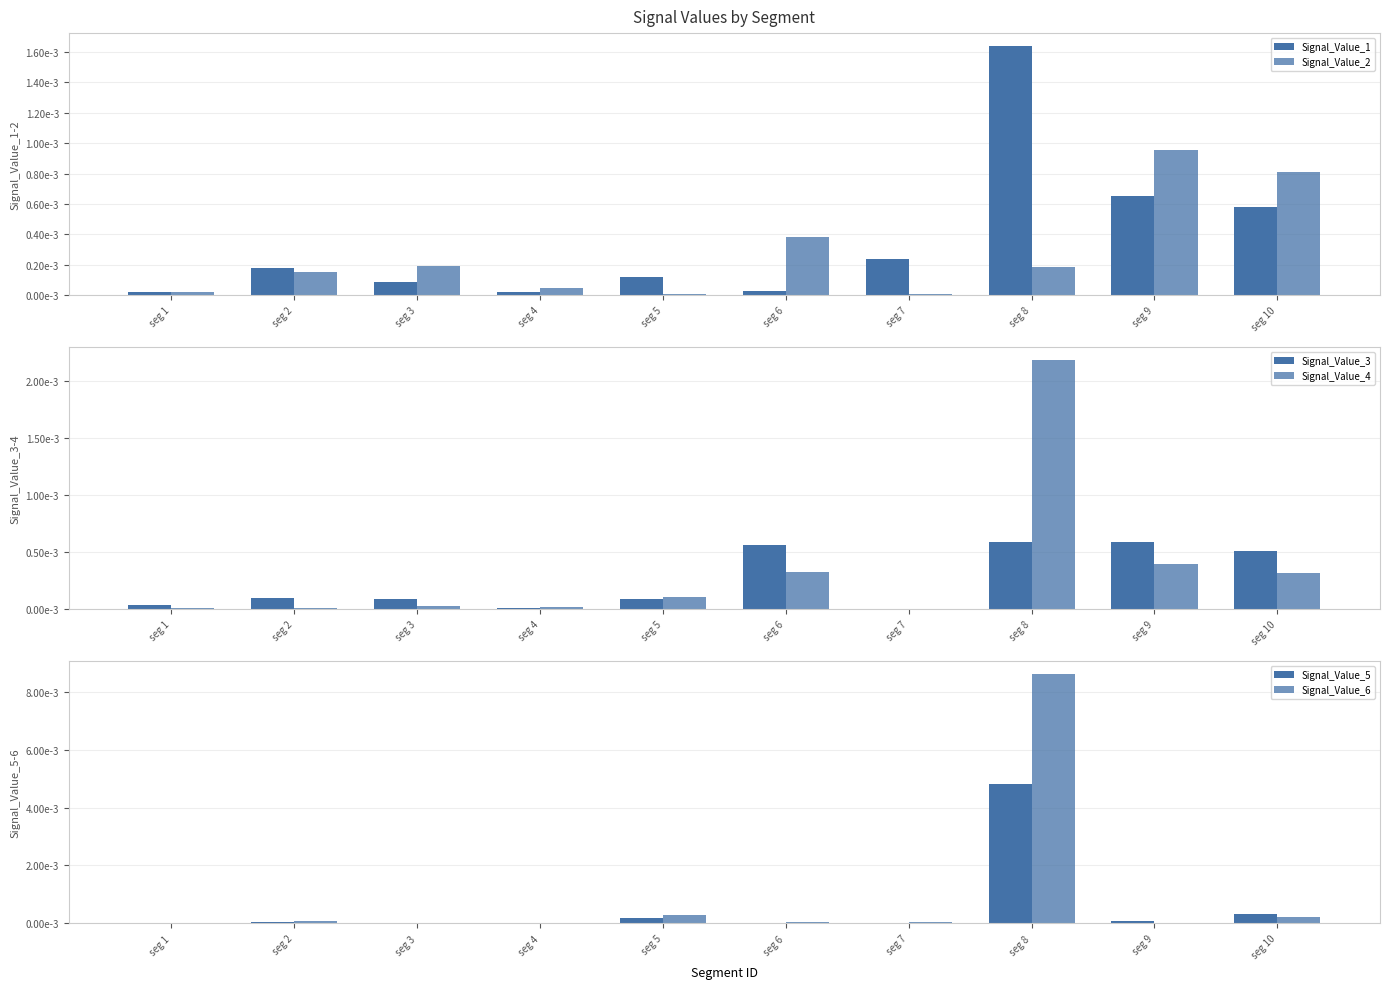

At which category is the sum across all series the highest?

seg 8